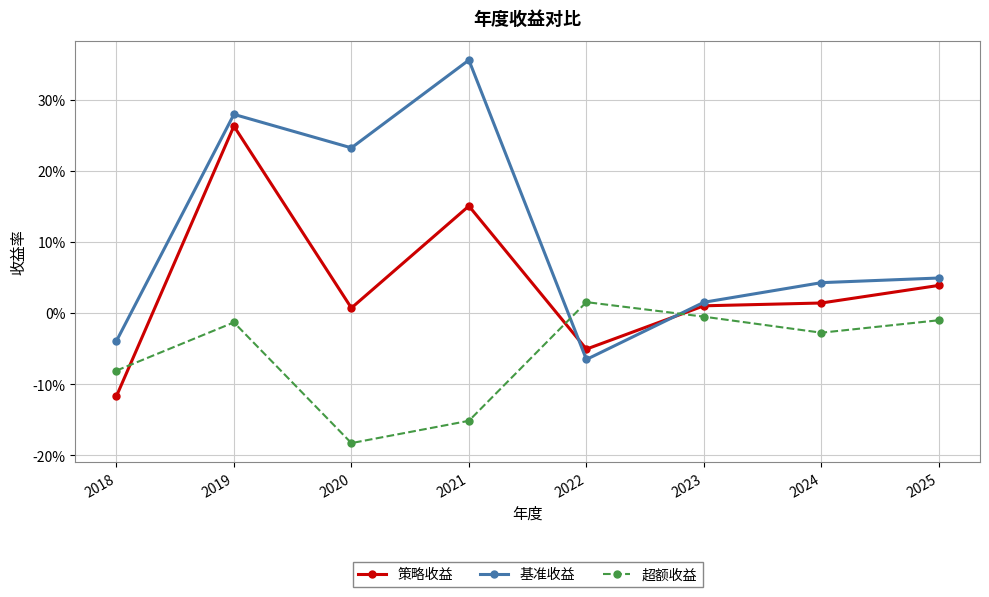

Reading left to right, list all the values displayed in this chart.

策略收益: -0.1	0.3	0.0	0.2	-0.1	0.0	0.0	0.0
基准收益: -0.0	0.3	0.2	0.4	-0.1	0.0	0.0	0.0
超额收益: -0.1	-0.0	-0.2	-0.2	0.0	-0.0	-0.0	-0.0